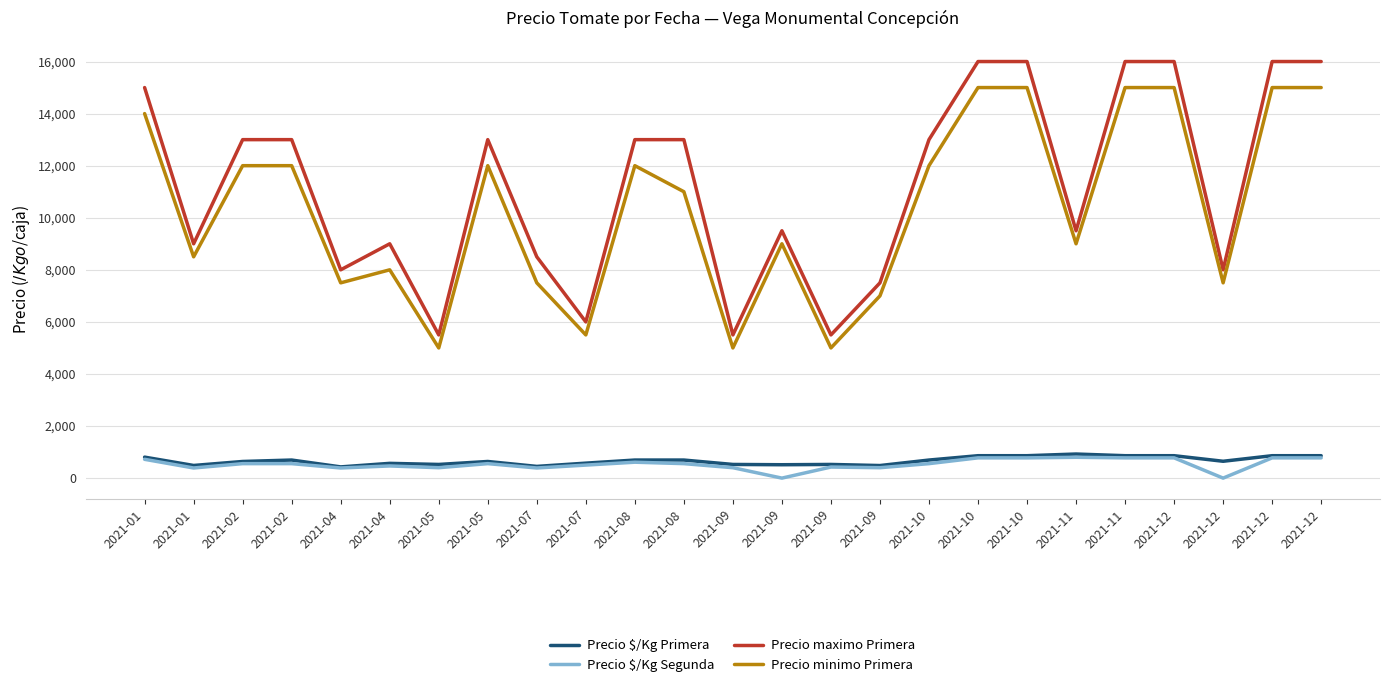

Between 2021-08 and 2021-12, which series saw the biggest shift?

Precio maximo Primera